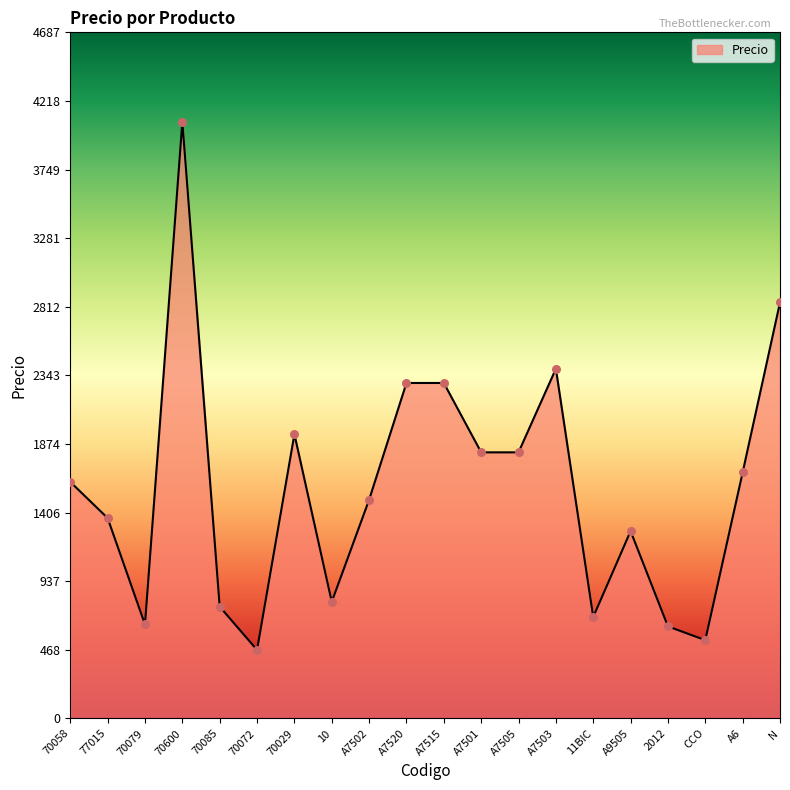

What is the ratio of the value at 70085 to the value at A7515?

0.3